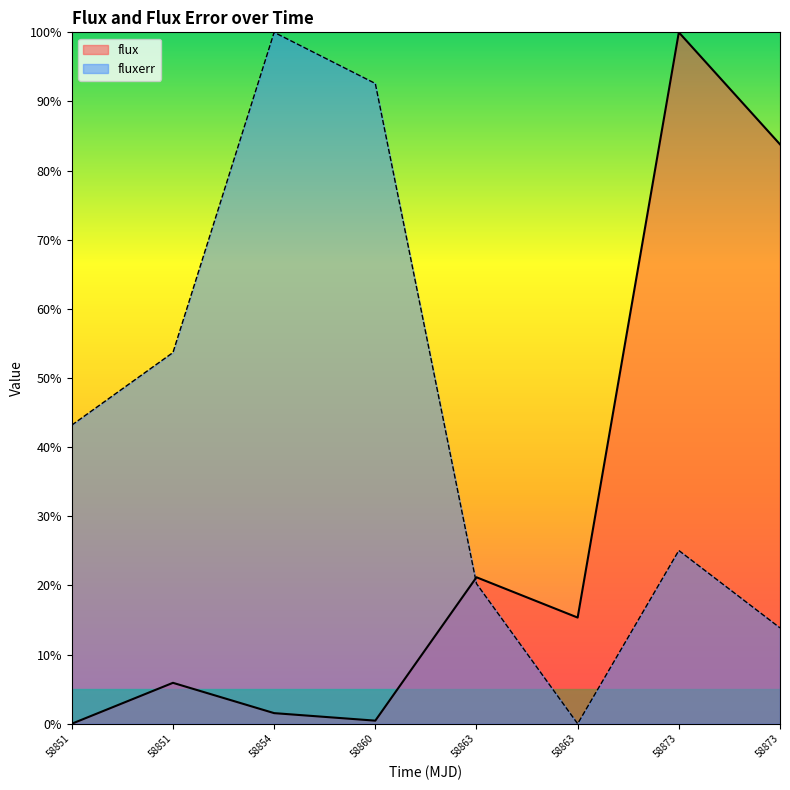

Between which two adjacent categories do fluxerr and flux first intersect?

58860 and 58863